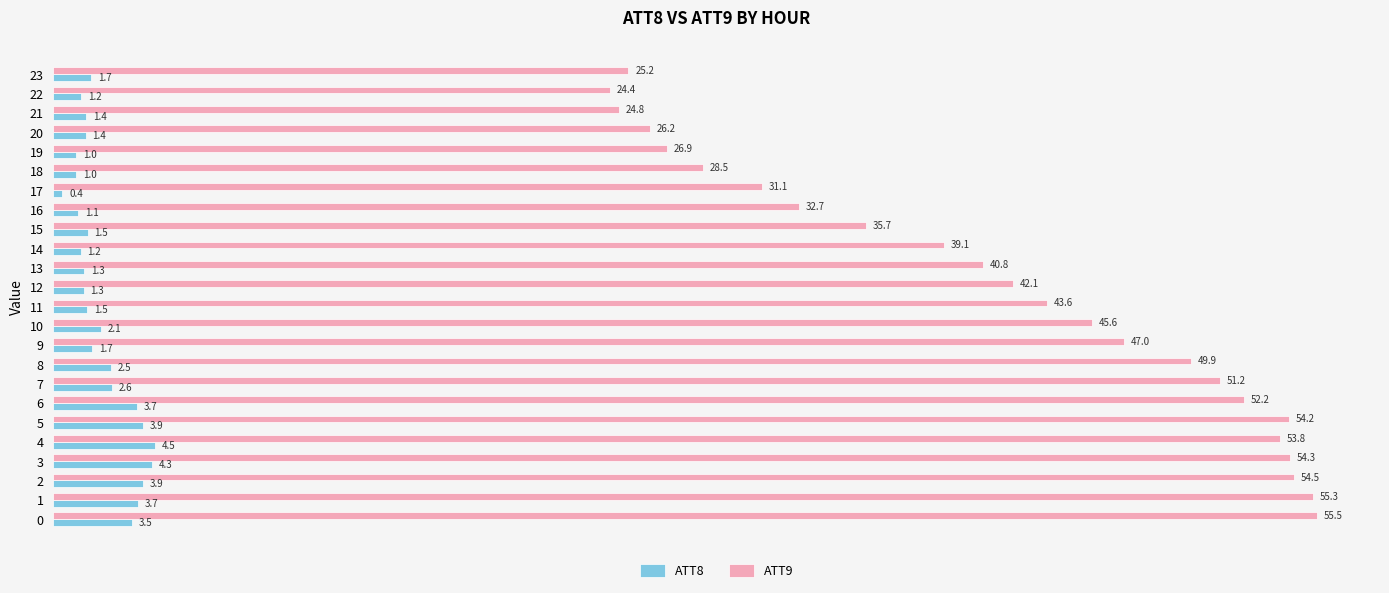

What is the smallest value displayed?

0.4